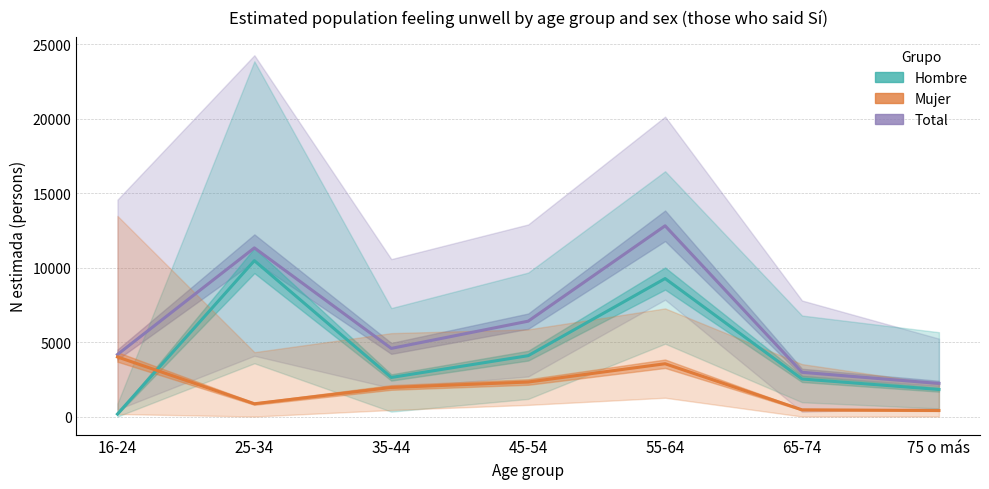

What is the total value across all series at 75 o más?

4440